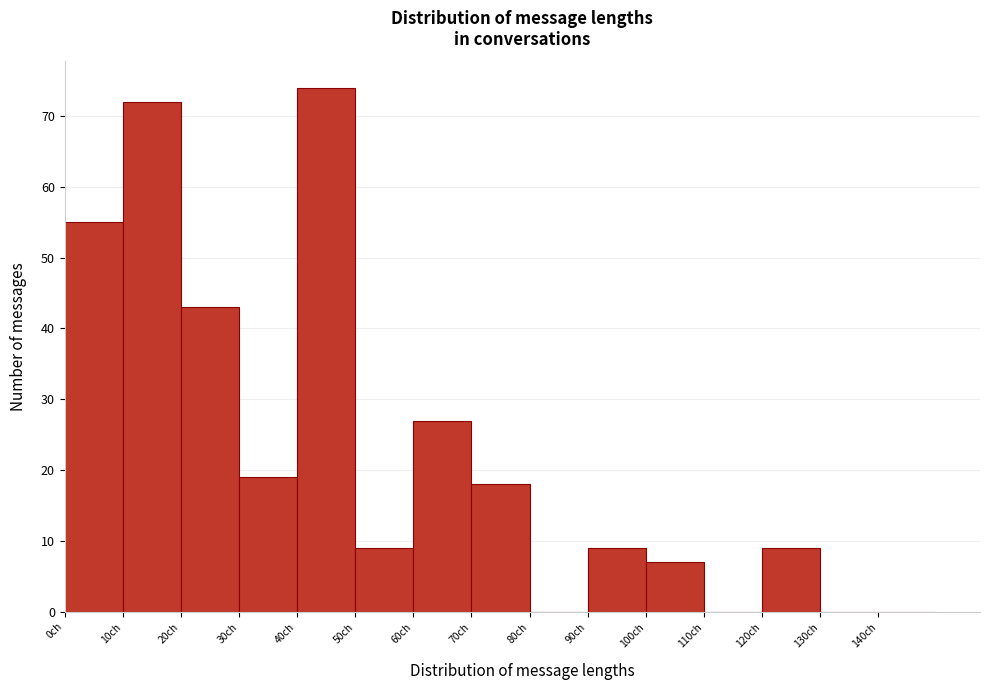

Reading left to right, list every bar in this chart as the range it spans on the x-axis followed by its height. The values are not printed on the chart, so give them approximately, as read against the axis.

0 to 10: 55
10 to 20: 72
20 to 30: 43
30 to 40: 19
40 to 50: 74
50 to 60: 9
60 to 70: 27
70 to 80: 18
80 to 90: 0
90 to 100: 9
100 to 110: 7
110 to 120: 0
120 to 130: 9
130 to 140: 0
140 to 150: 0